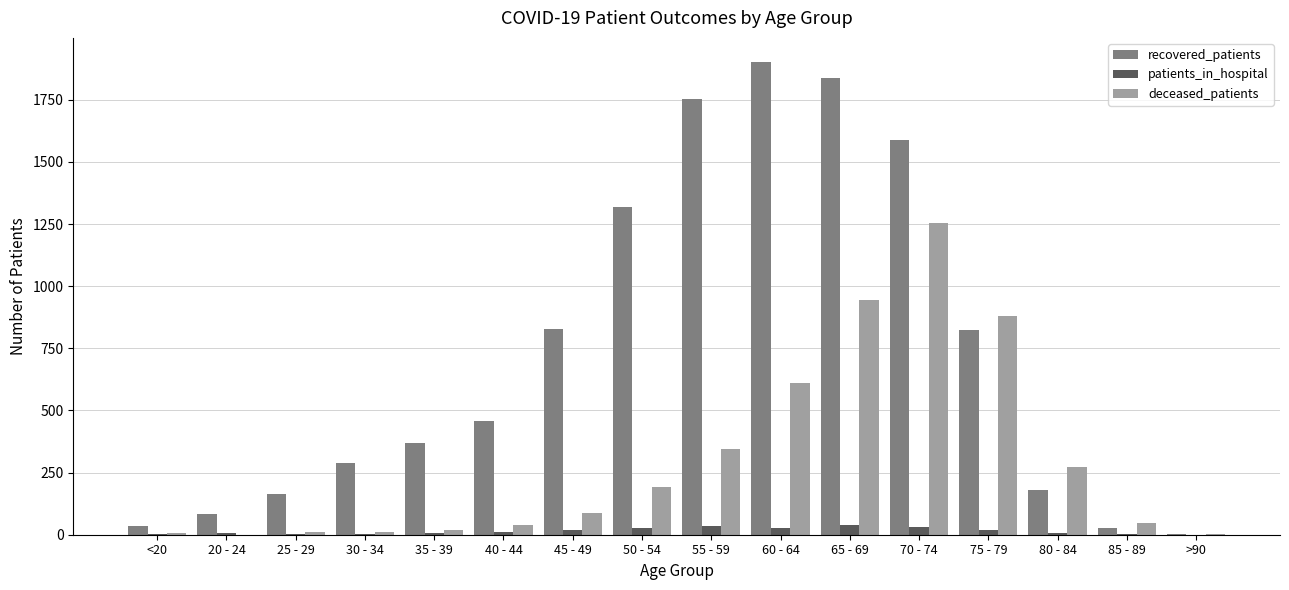

What is the maximum value shown in the chart?

1904